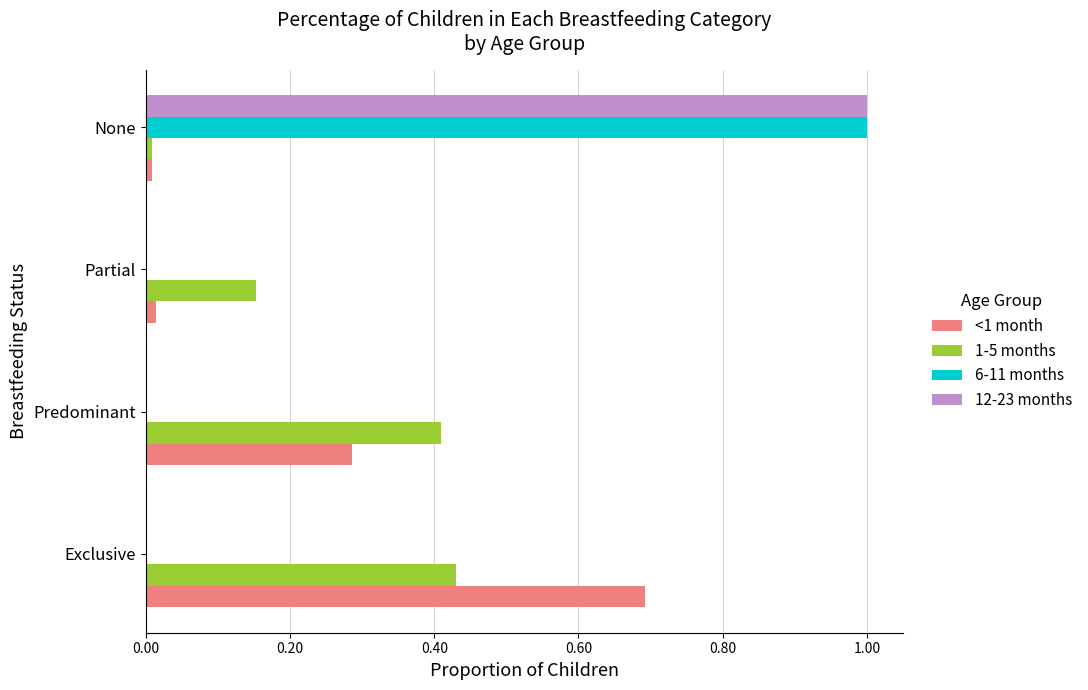

What is the sum of all 6-11 months values?

1.0